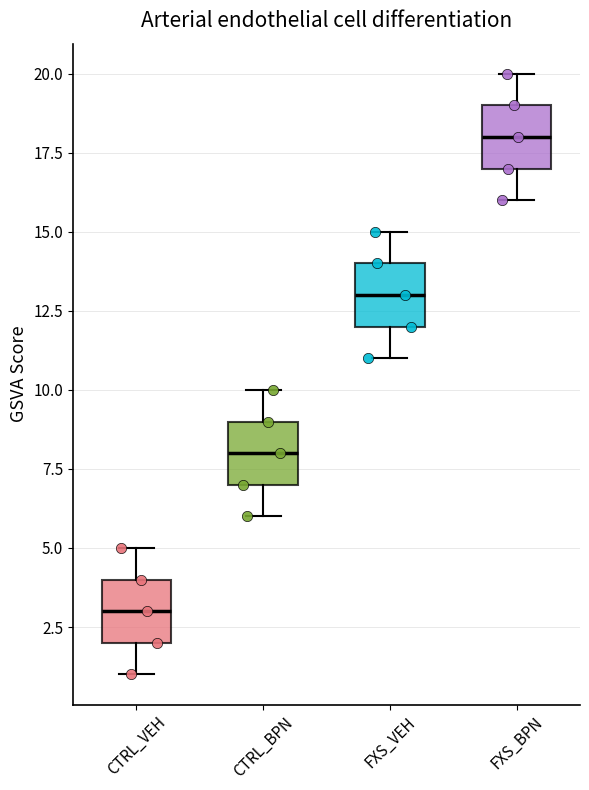

Reading left to right, transcribe this box plot: for each box, give where its median line is, the range the box spans, and where its two whiskers end, as read against the y-axis. The values are not printed on the chart, so give them approximately, as read against the axis.

CTRL_VEH: median 3, box 2 to 4, whiskers 1 to 5
CTRL_BPN: median 8, box 7 to 9, whiskers 6 to 10
FXS_VEH: median 13, box 12 to 14, whiskers 11 to 15
FXS_BPN: median 18, box 17 to 19, whiskers 16 to 20